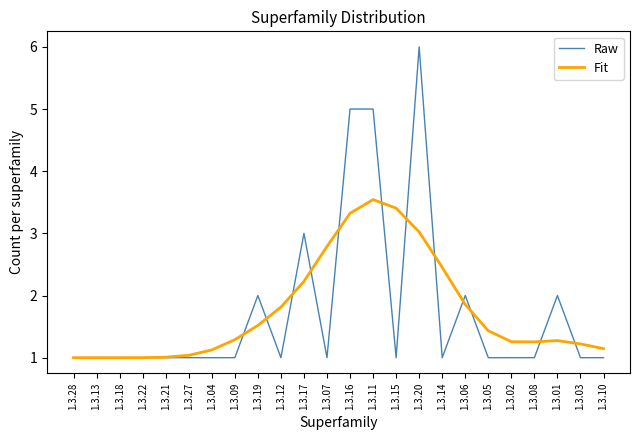

Between 1.3.28 and 1.3.01, which series saw the biggest shift?

Raw